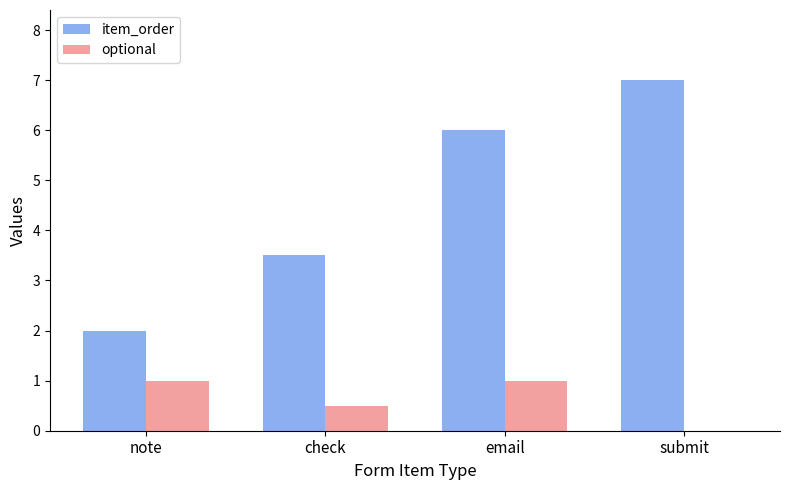

The value of item_order at email is 4.1. True or false?

False